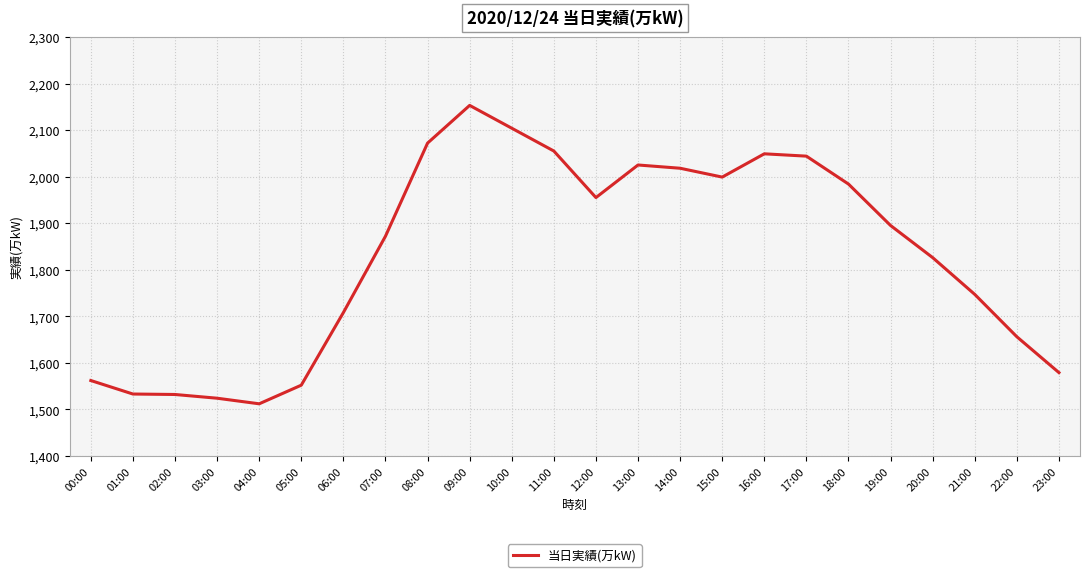

Which label corresponds to the smallest value in the chart?

04:00